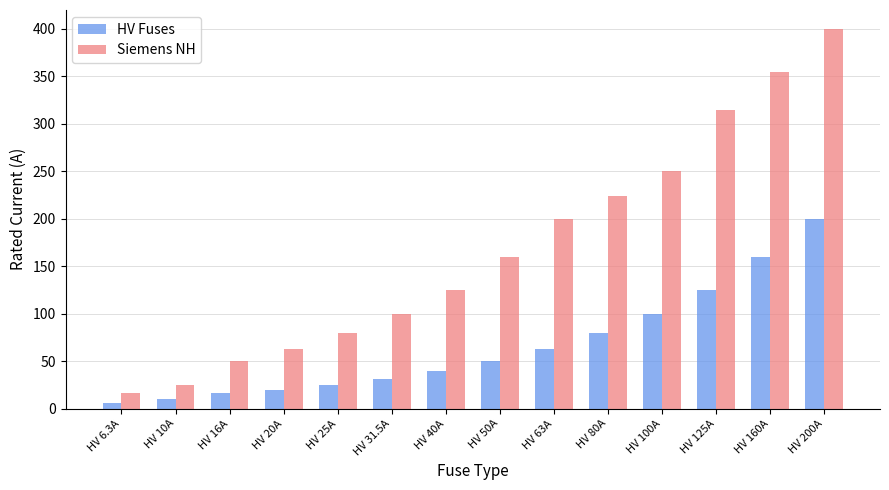

At which label is HV Fuses closest to 103?

HV 100A